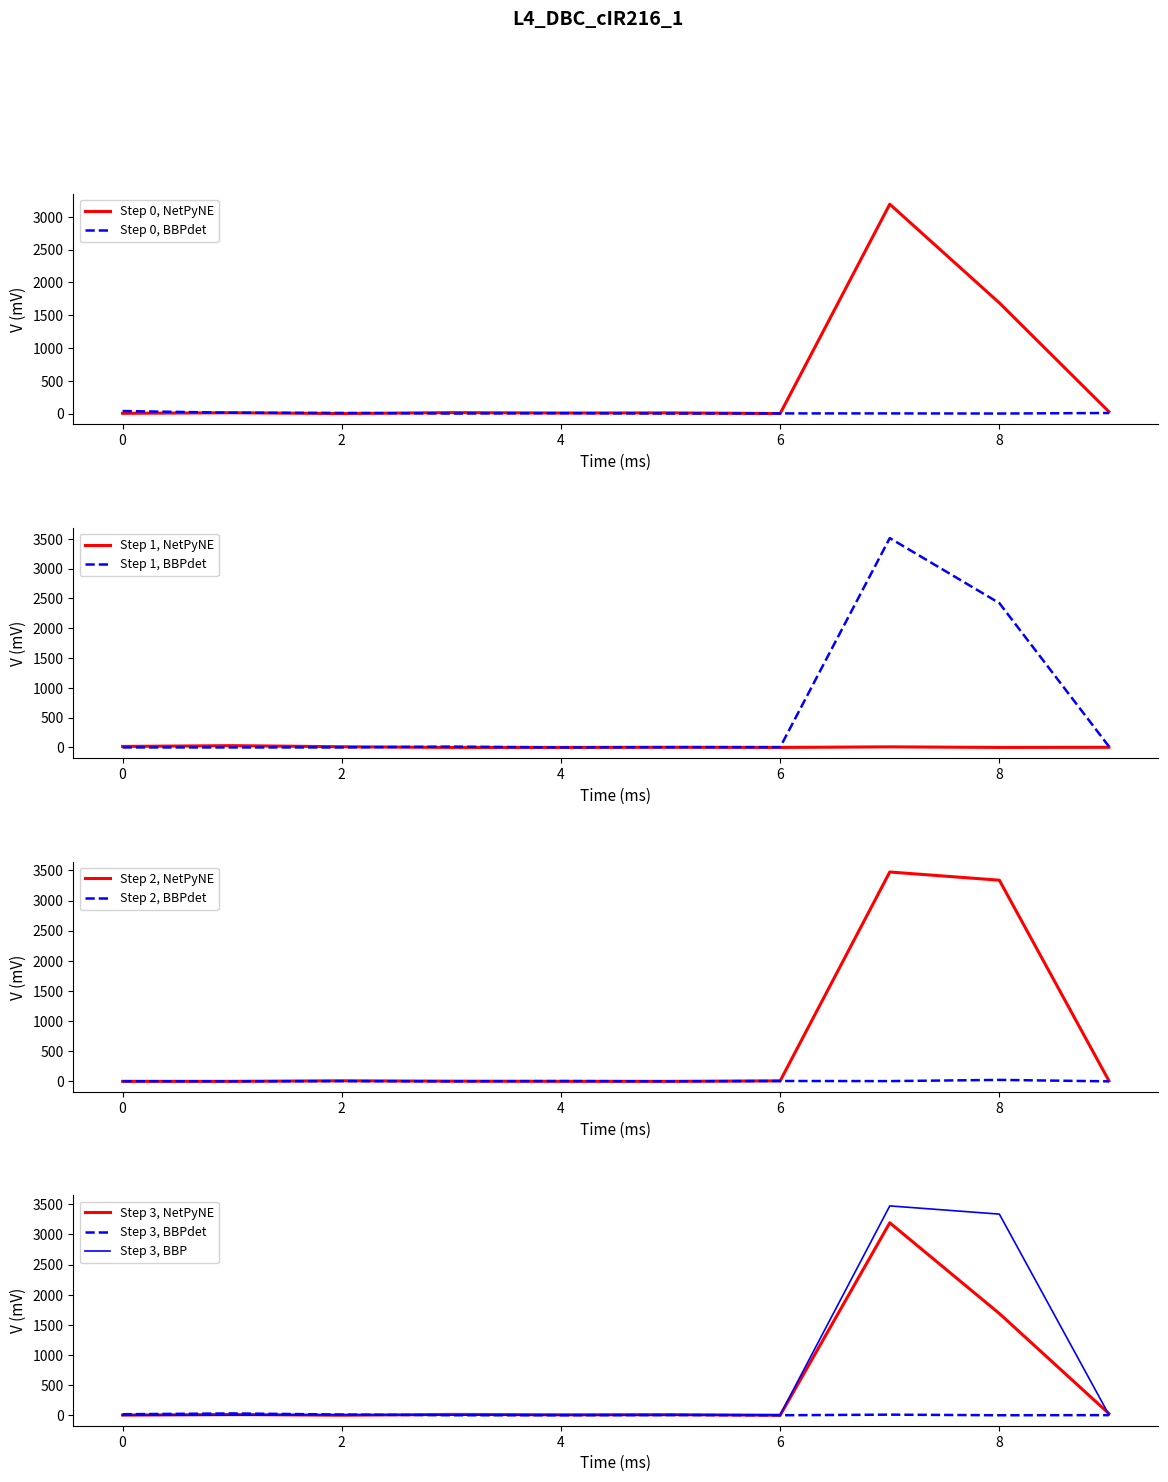

Is it true that Step 3, NetPyNE equals 3 at 0?

True